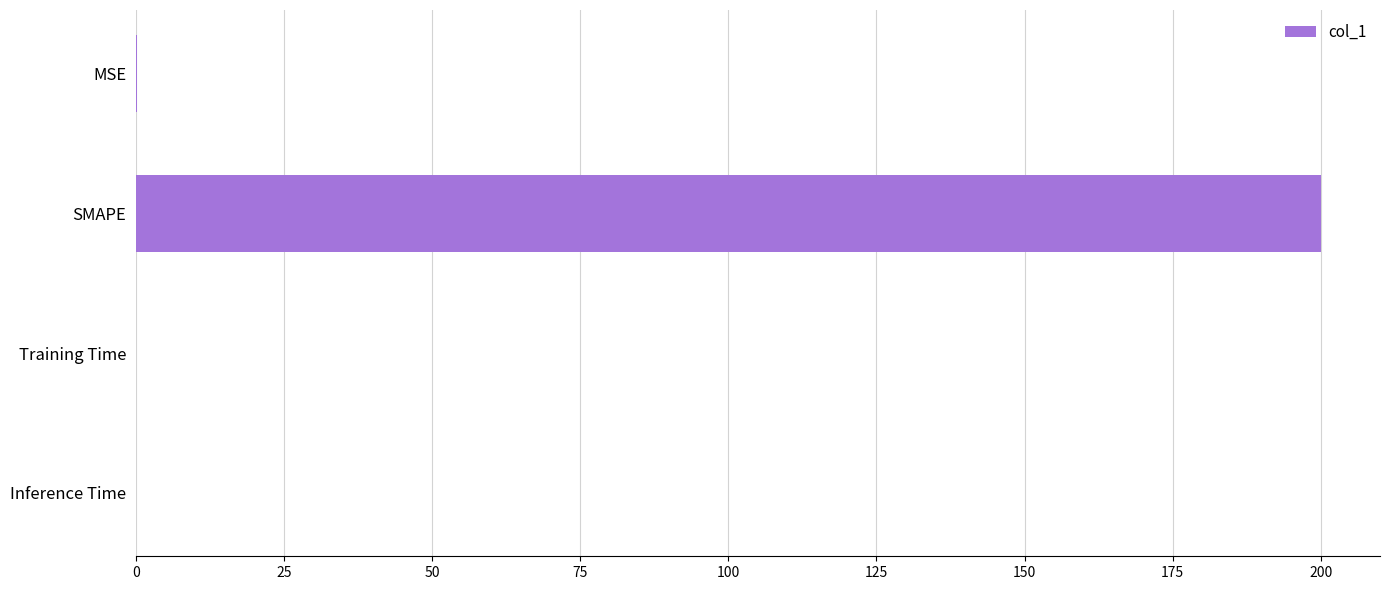

What is the average value?

50.0